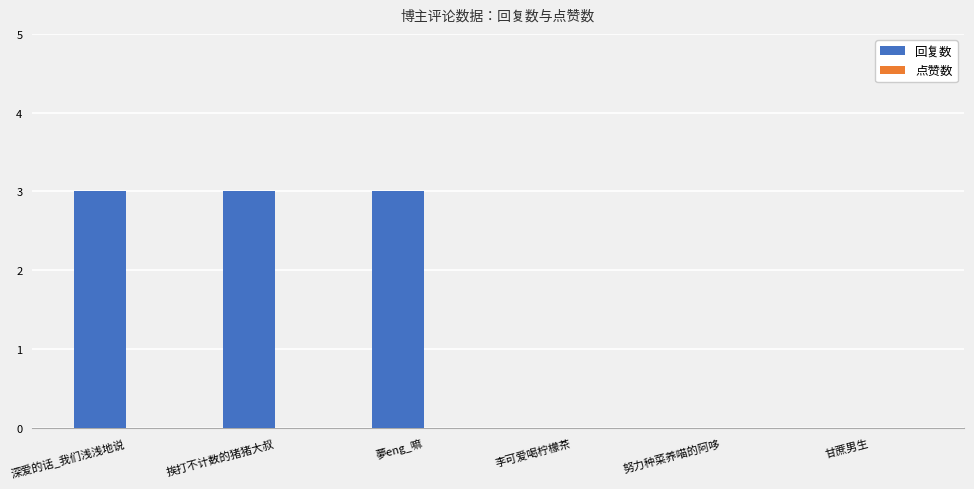

What is the sum of all values?

9